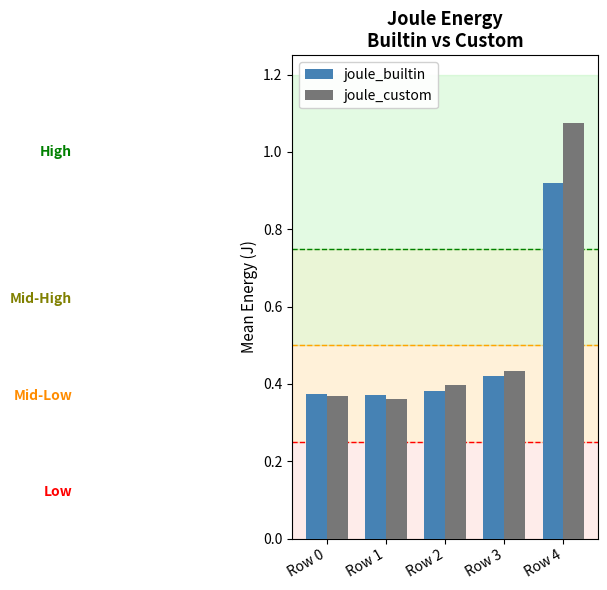

What is the average value of the joule_custom series?

0.5